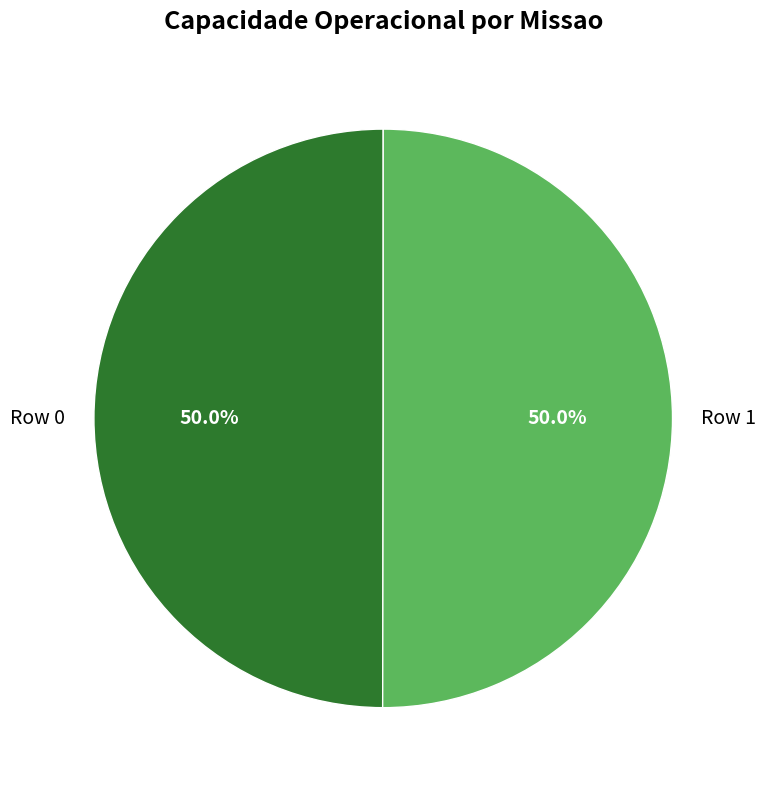

Approximately how many times larger is the value at Row 1 compared to Row 0?

1.0